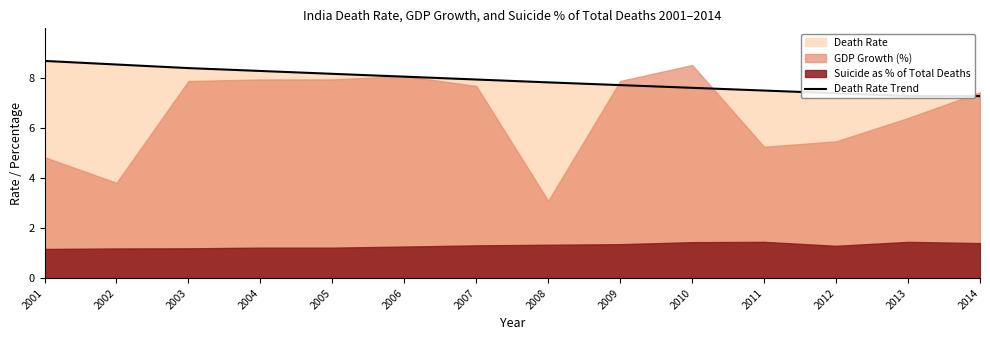

What is the lowest value of the Death Rate Trend series?

7.3